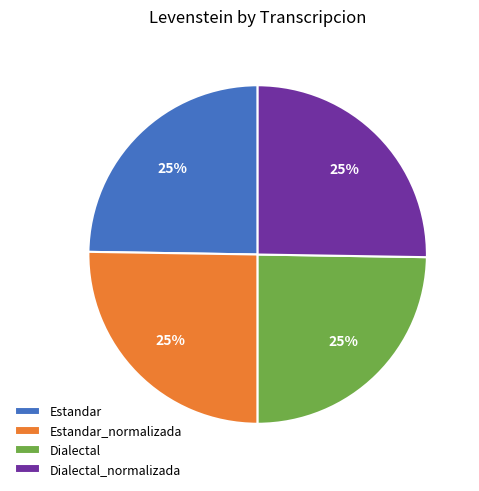

Approximately how many times larger is the value at Estandar compared to Estandar_normalizada?

1.0